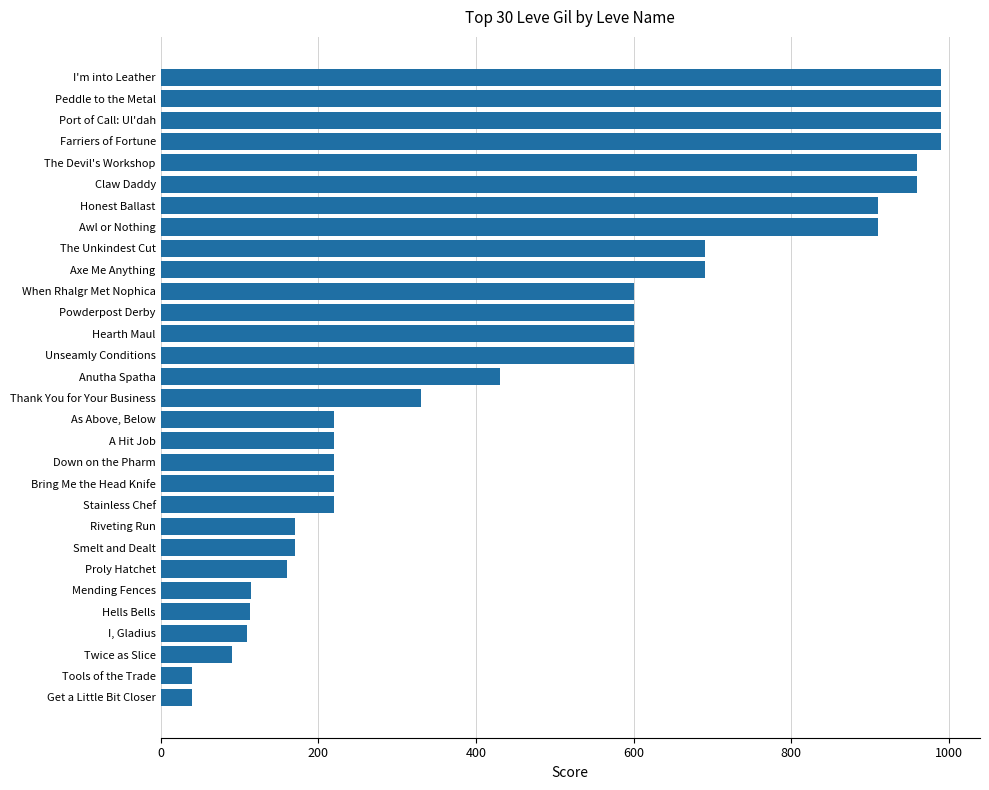

Approximately how many times larger is the value at Anutha Spatha compared to The Unkindest Cut?

0.6